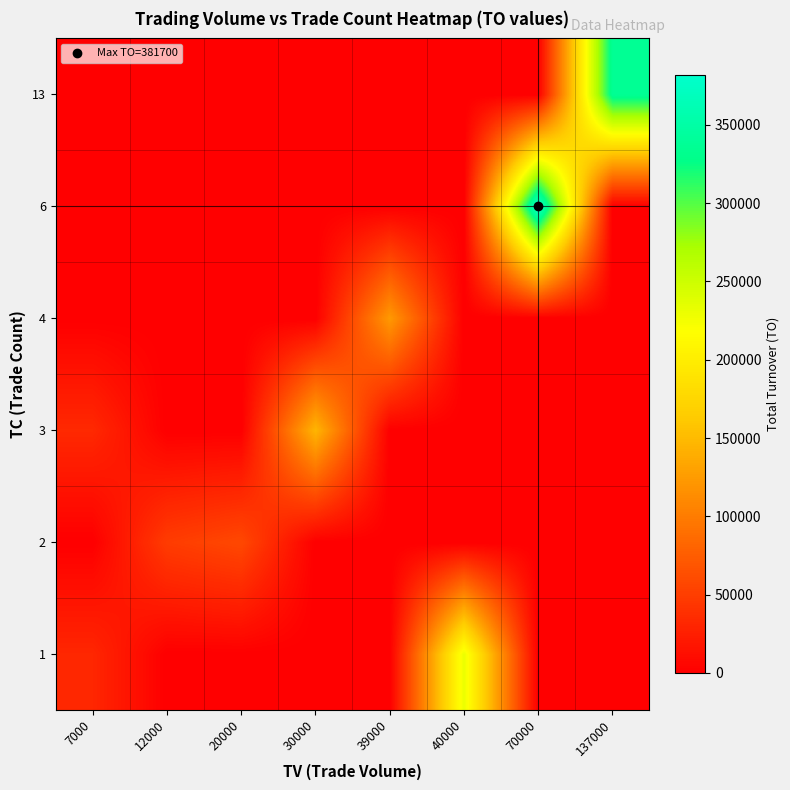

Reading left to right, list all the values displayed in this chart.

1: 7000=31570	12000=0	20000=0	30000=0	39000=0	40000=230000	70000=0	137000=0
2: 7000=0	12000=48720	20000=58400	30000=0	39000=0	40000=0	70000=0	137000=0
3: 7000=33130	12000=0	20000=0	30000=145900	39000=0	40000=0	70000=0	137000=0
4: 7000=0	12000=0	20000=0	30000=0	39000=123250	40000=0	70000=0	137000=0
6: 7000=0	12000=0	20000=0	30000=0	39000=0	40000=0	70000=381700	137000=0
13: 7000=0	12000=0	20000=0	30000=0	39000=0	40000=0	70000=0	137000=336630